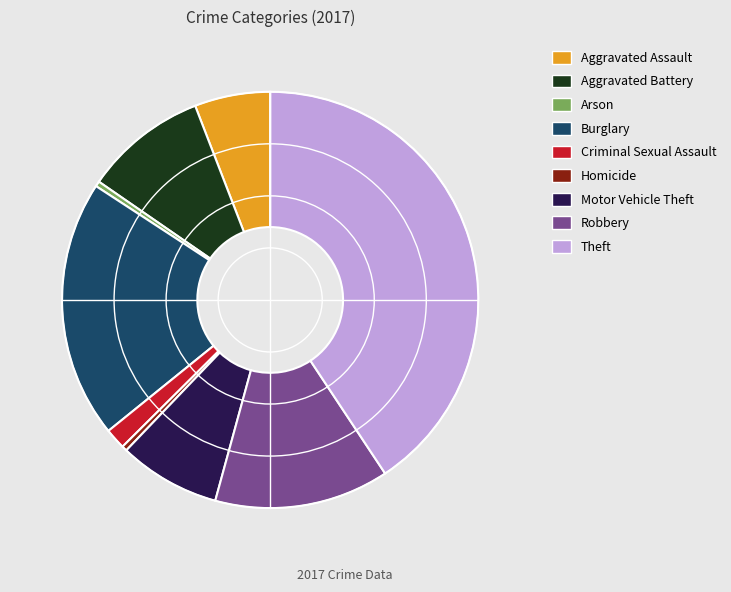

Approximately how many times larger is the value at Aggravated Assault compared to Robbery?

0.4